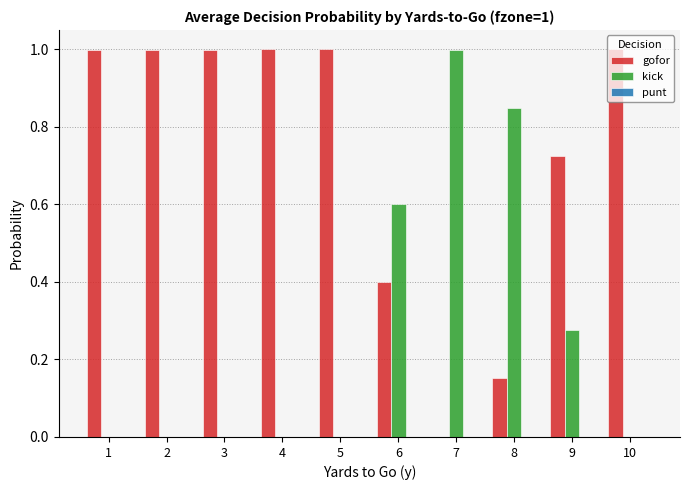

What is the greatest value displayed?

1.0